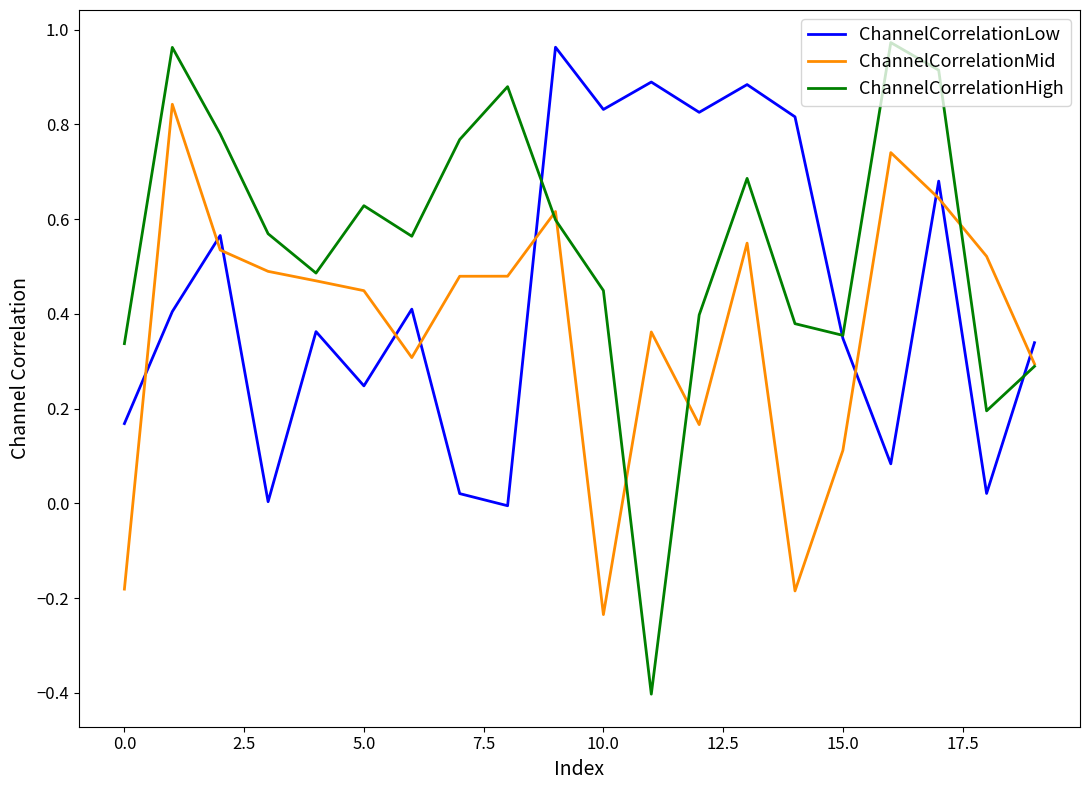

True or false: ChannelCorrelationLow and ChannelCorrelationMid intersect in this chart.

True